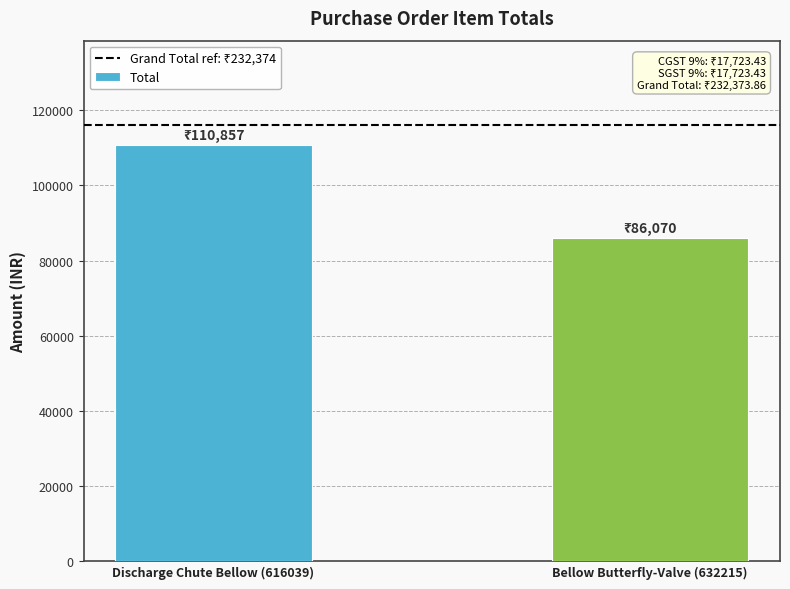

Which has a higher value, Discharge Chute Bellow (616039) or Bellow Butterfly-Valve (632215)?

Discharge Chute Bellow (616039)